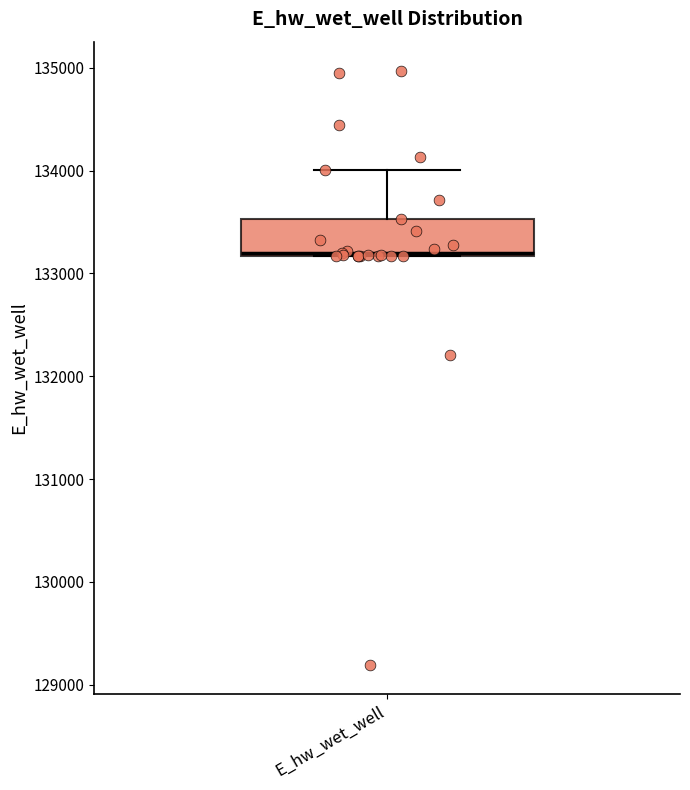

Read this box plot against the y-axis: the position of the median line, the range covered by the box, and the ends of both whiskers. The values are not printed on the chart, so give them approximately, as read against the axis.

median 133200, box 133200 to 133500, whiskers 133200 to 134000